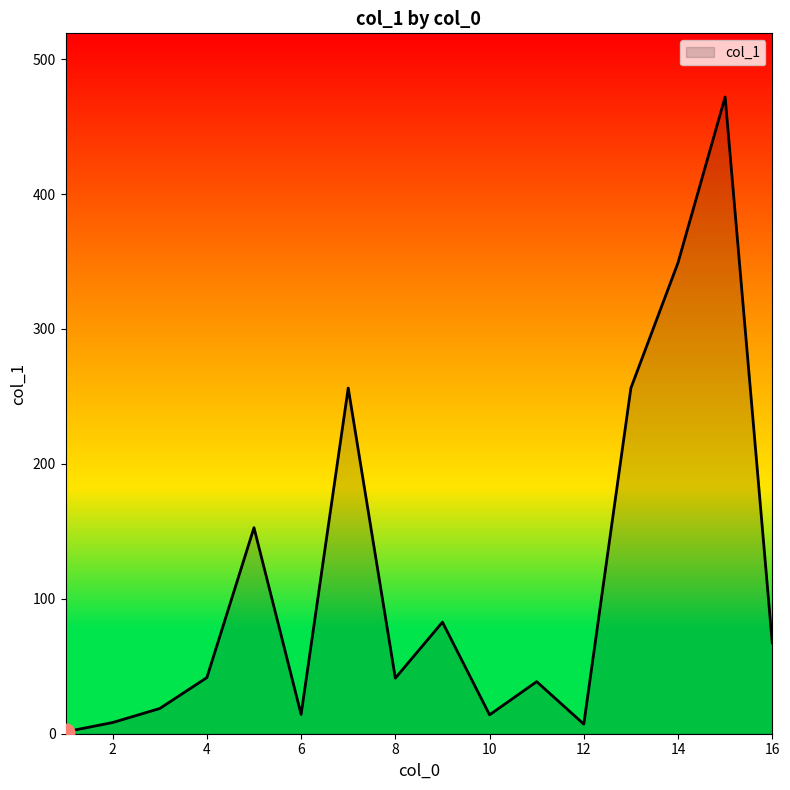

What is the maximum value shown in the chart?

471.9